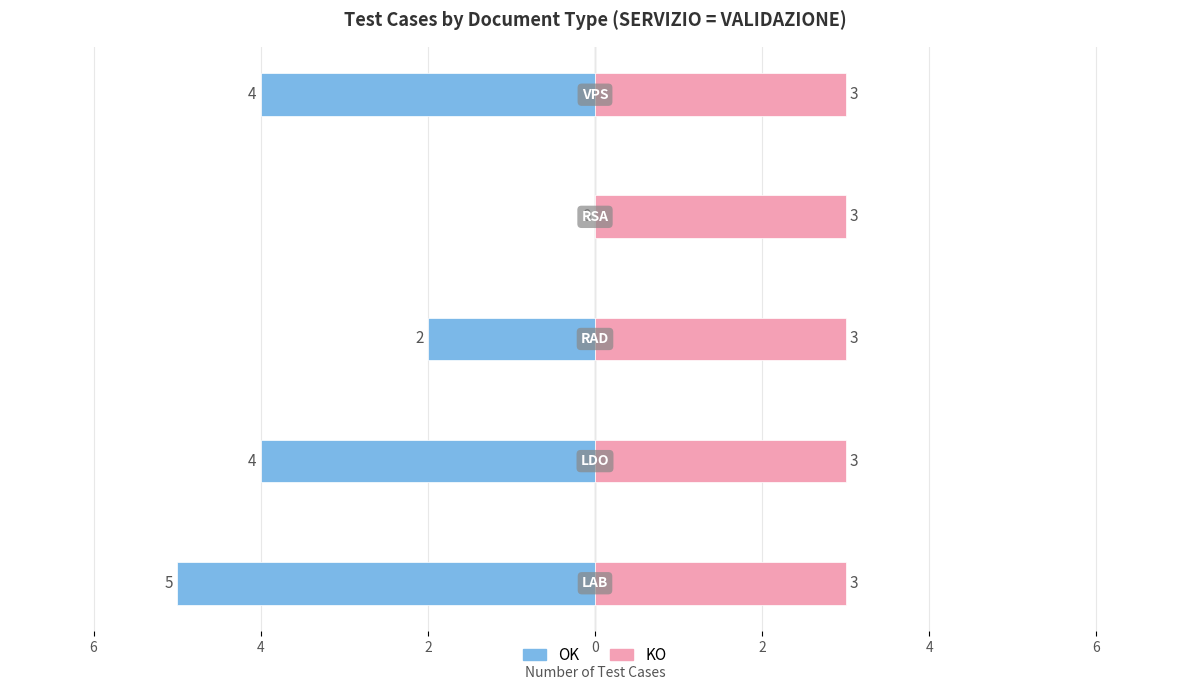

How many data points in OK are less than -4?

1